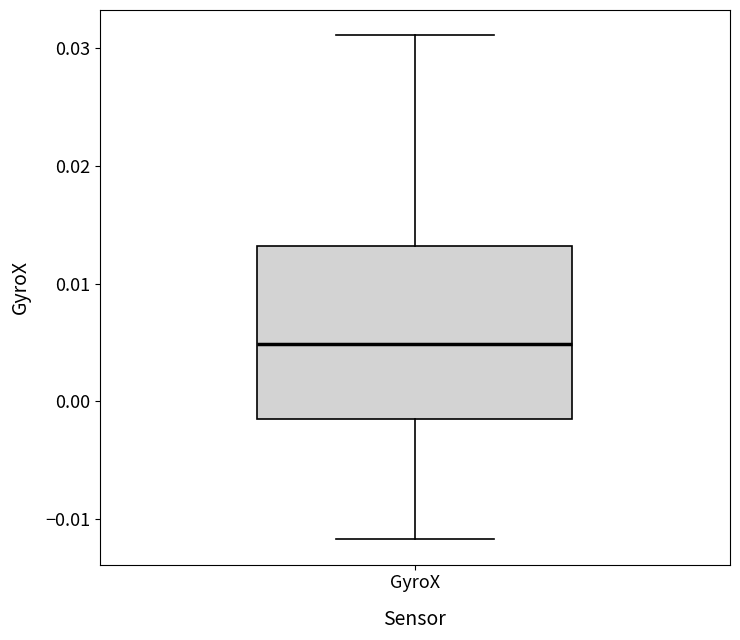

Read this box plot against the y-axis: the position of the median line, the range covered by the box, and the ends of both whiskers. The values are not printed on the chart, so give them approximately, as read against the axis.

median 0.005, box -0.002 to 0.013, whiskers -0.012 to 0.031